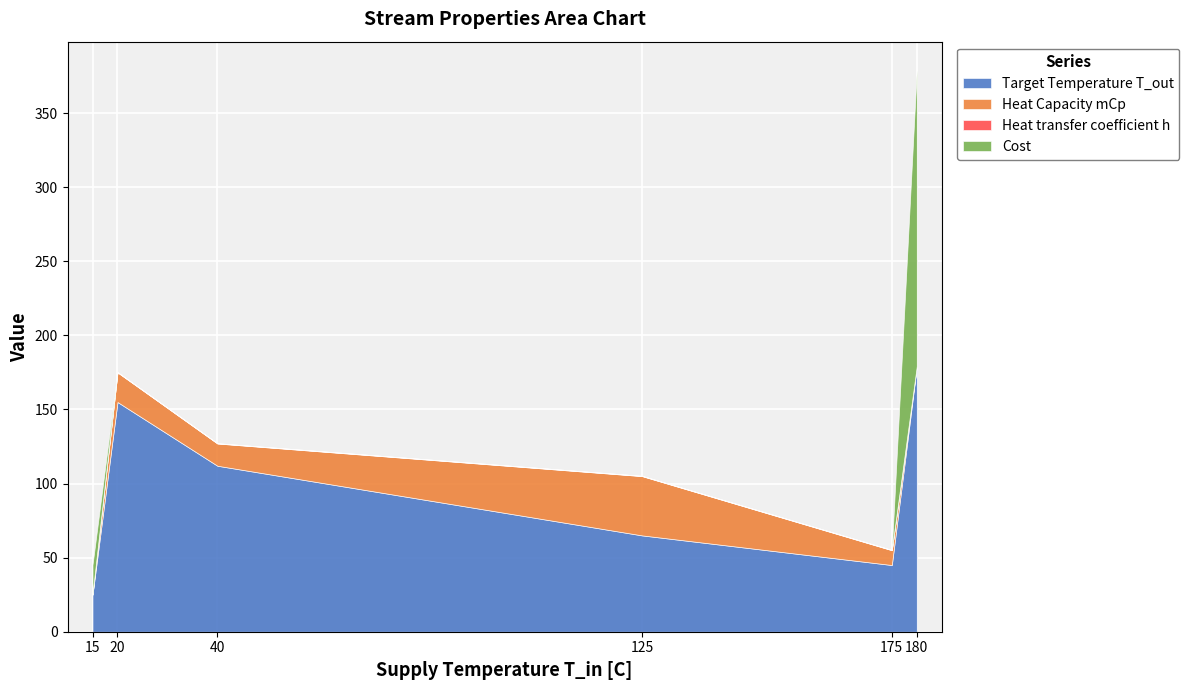

True or false: Cost has a value of 81.6 at C2.

False